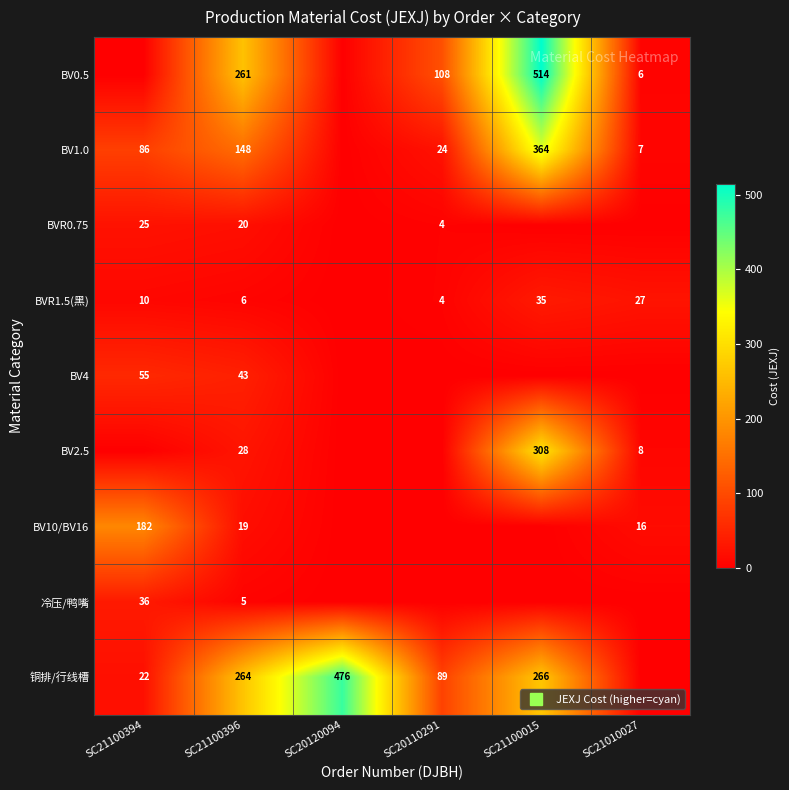

At how many categories does at least one series exceed 461?

2